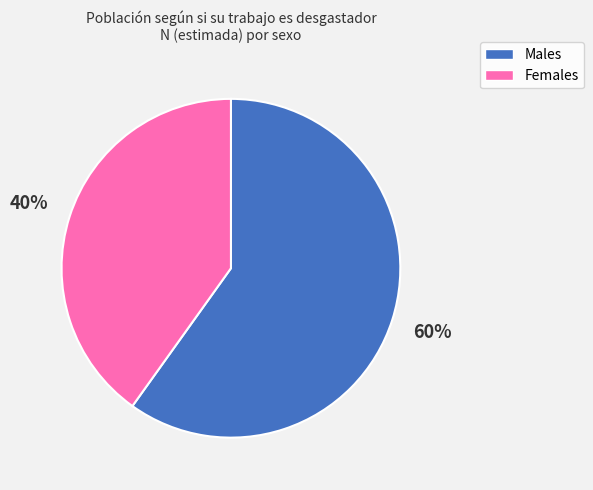

Does any single category account for the majority?

Yes